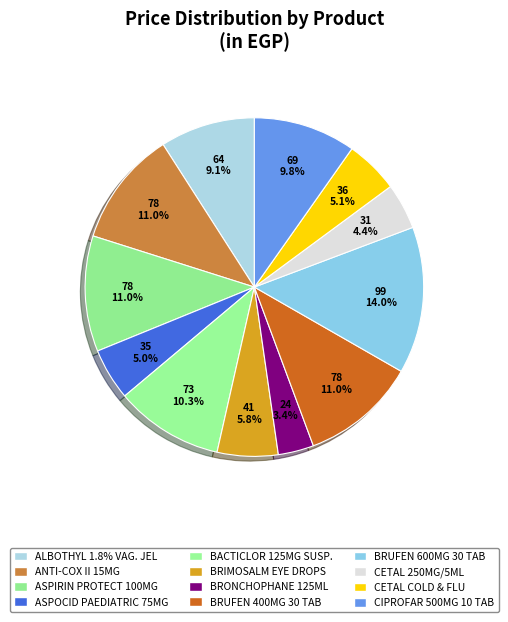

Which has a higher value, ALBOTHYL 1.8% VAG. JEL or CETAL COLD & FLU?

ALBOTHYL 1.8% VAG. JEL